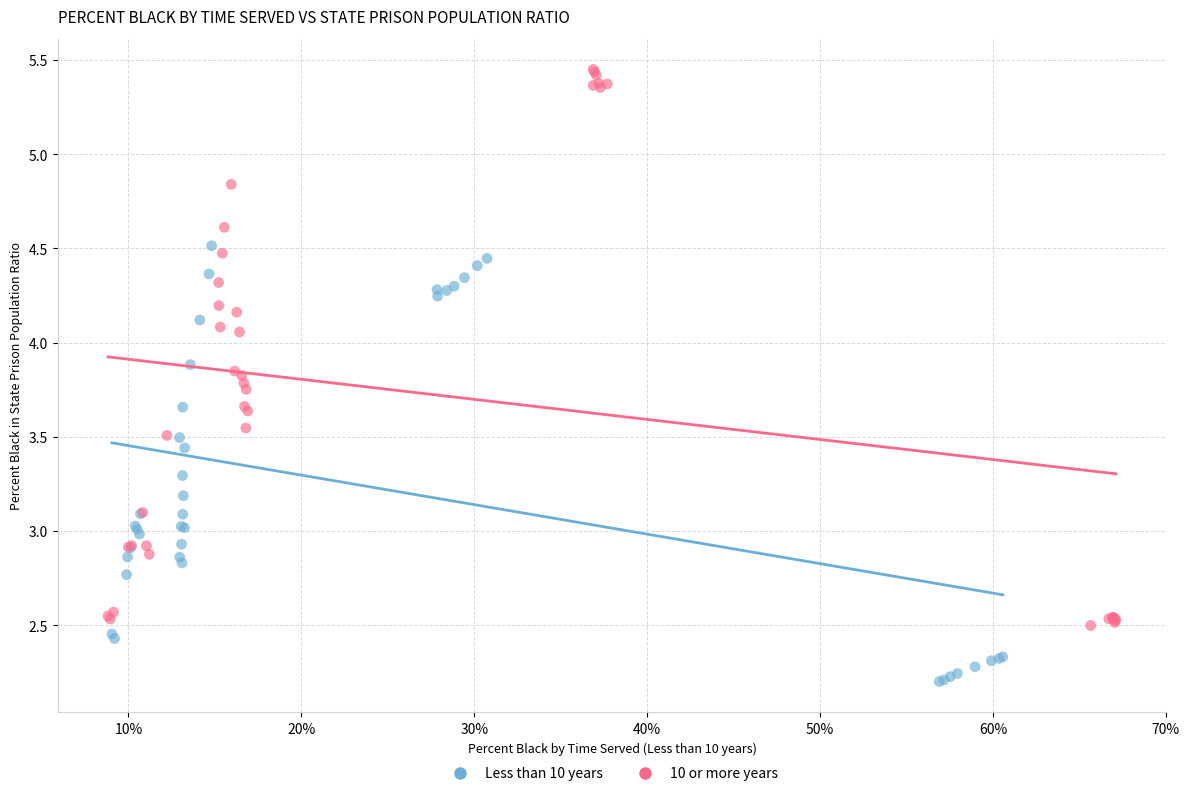

Which series has the widest spread of Y values?

10 or more years